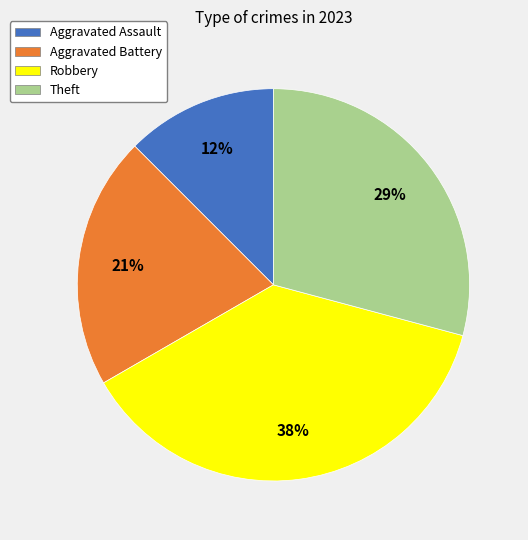

Which slice is the smallest?

Aggravated Assault